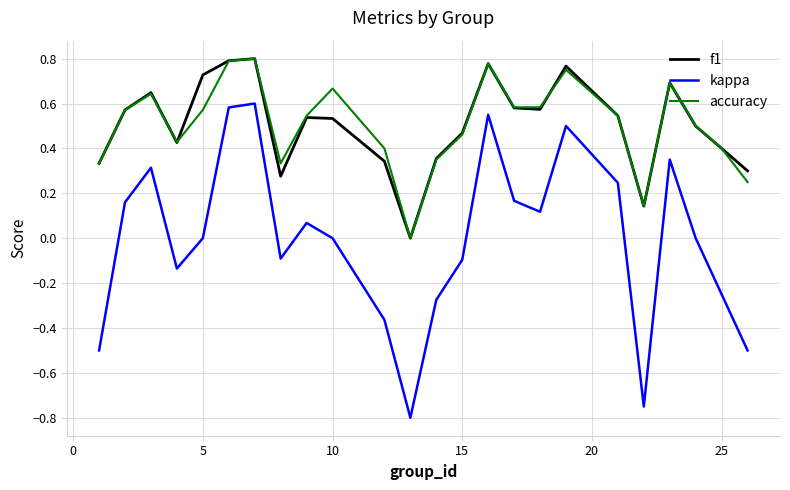

True or false: accuracy has more than 2 points higher than both neighbors.

True